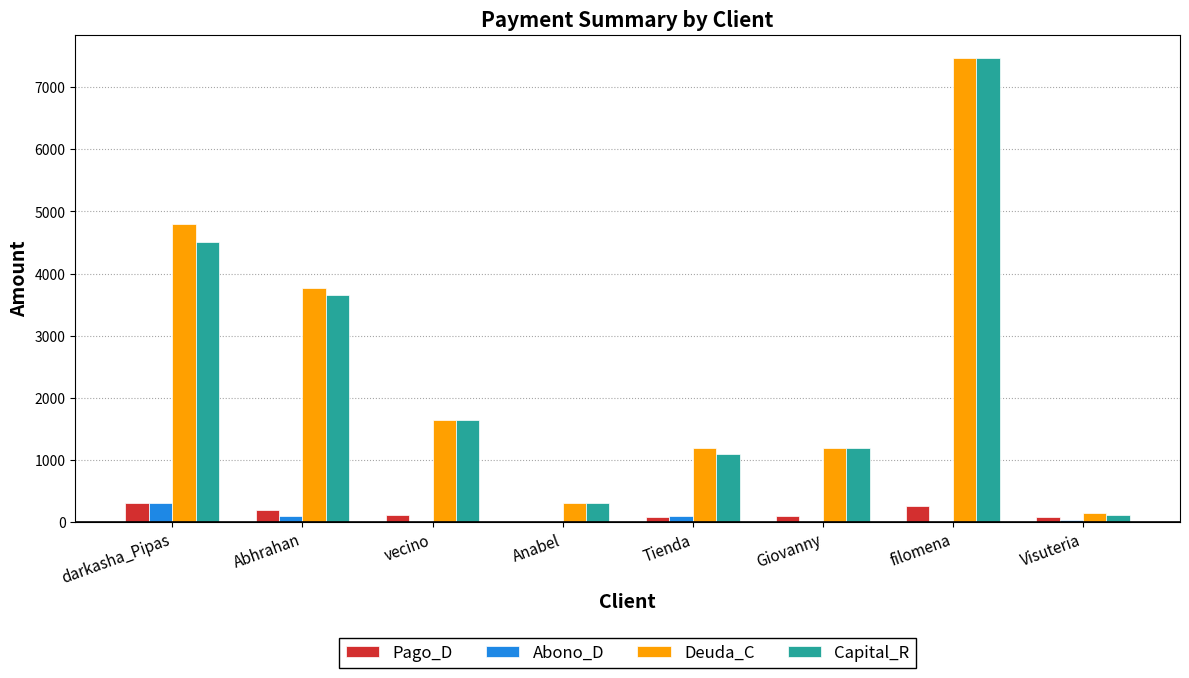

Which series changed the most between Abhrahan and vecino?

Deuda_C